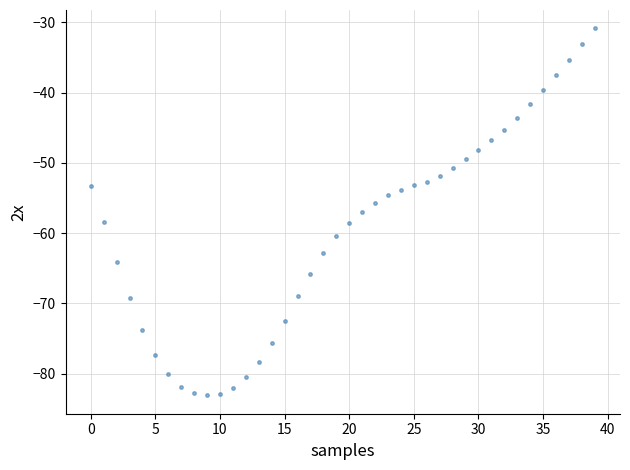

What is the range of Y values (max minus min)?

52.2